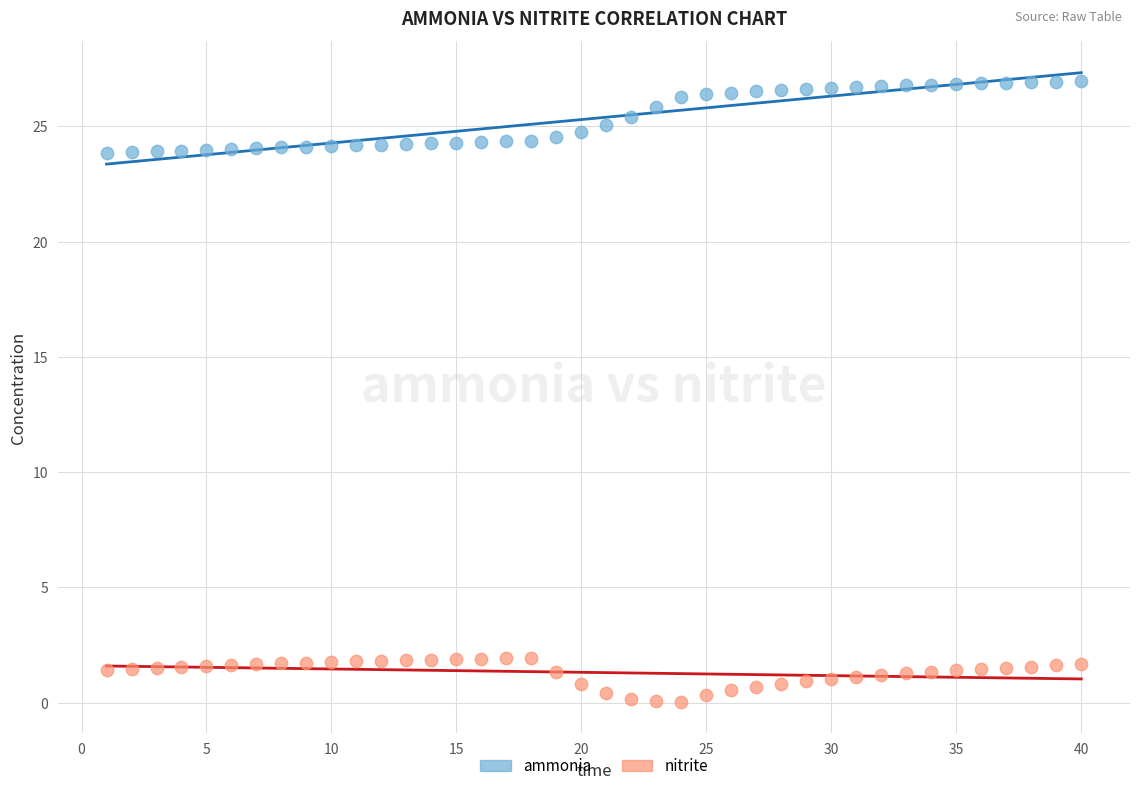

Which series has the largest Y range (max minus min)?

ammonia